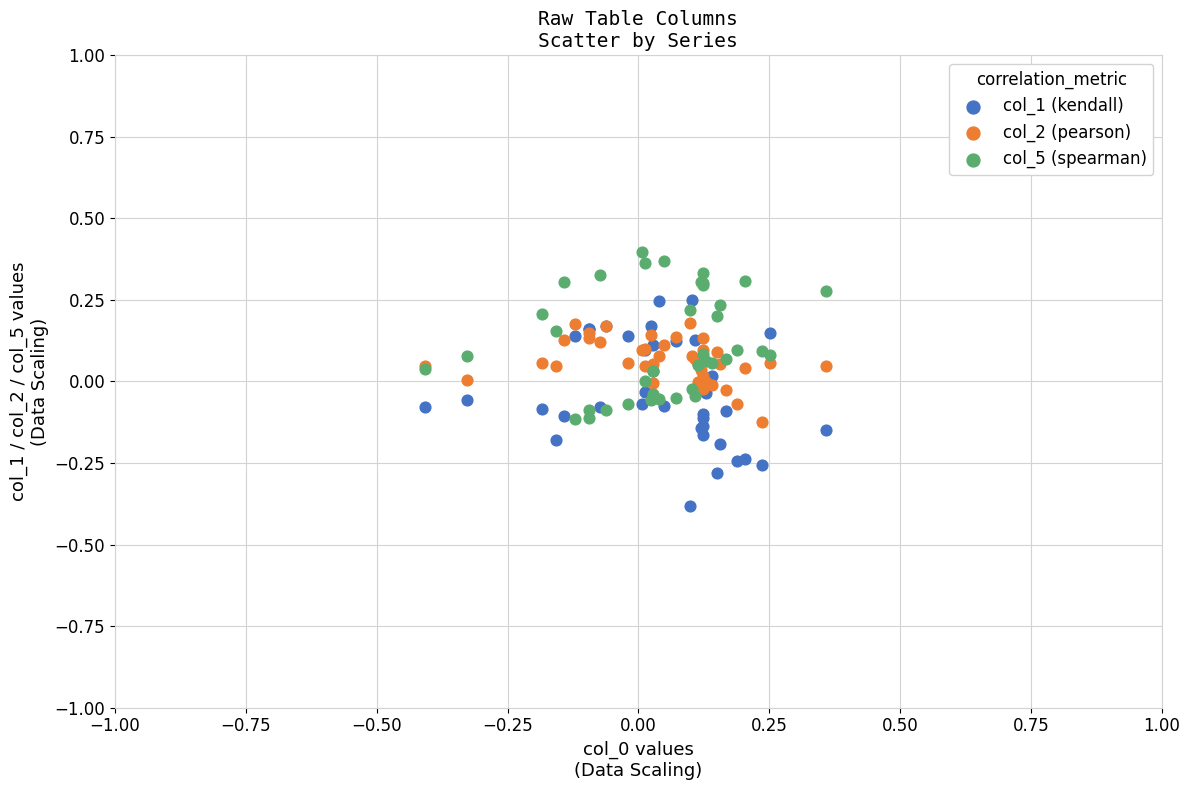

Which series reaches the minimum Y coordinate?

col_1 (kendall)